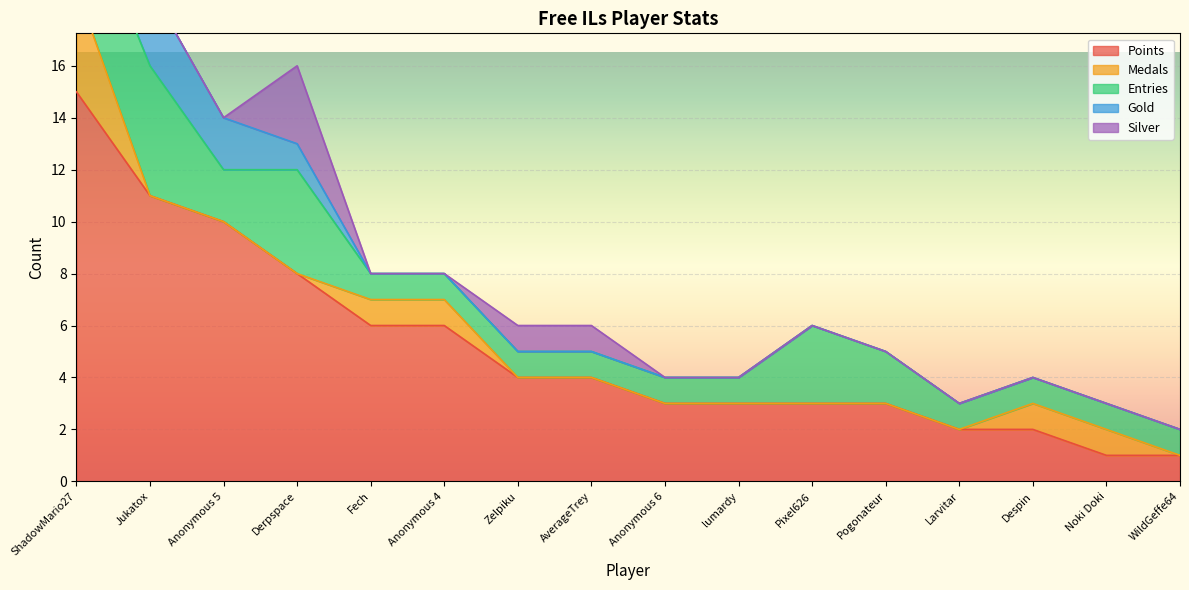

What is the value of the Points point at the 15th from the left?

1